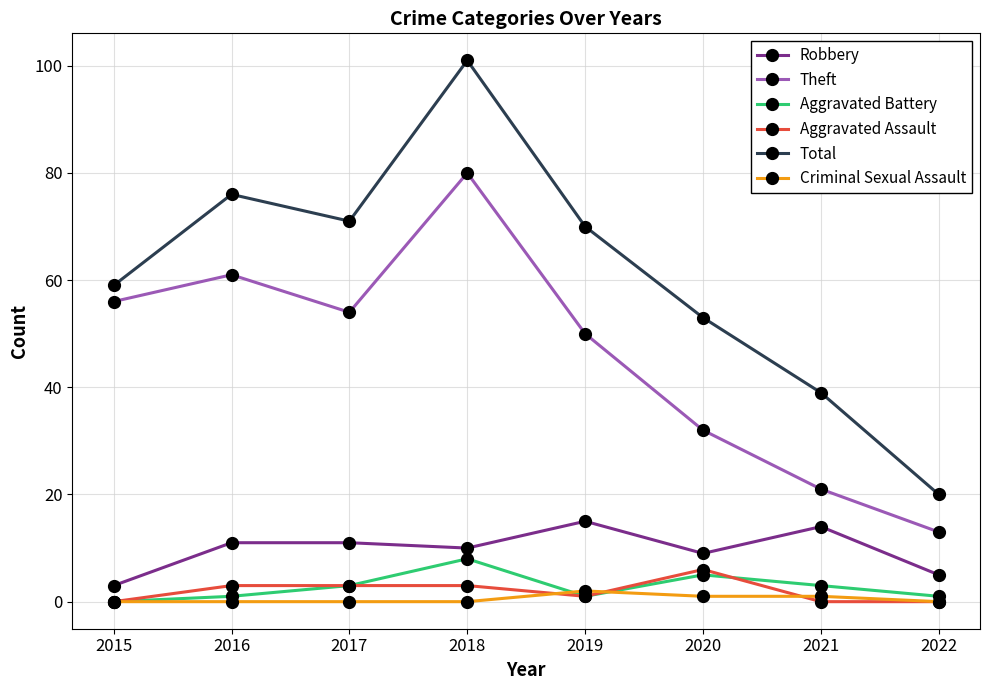

Which series has the largest total across all categories?

Total